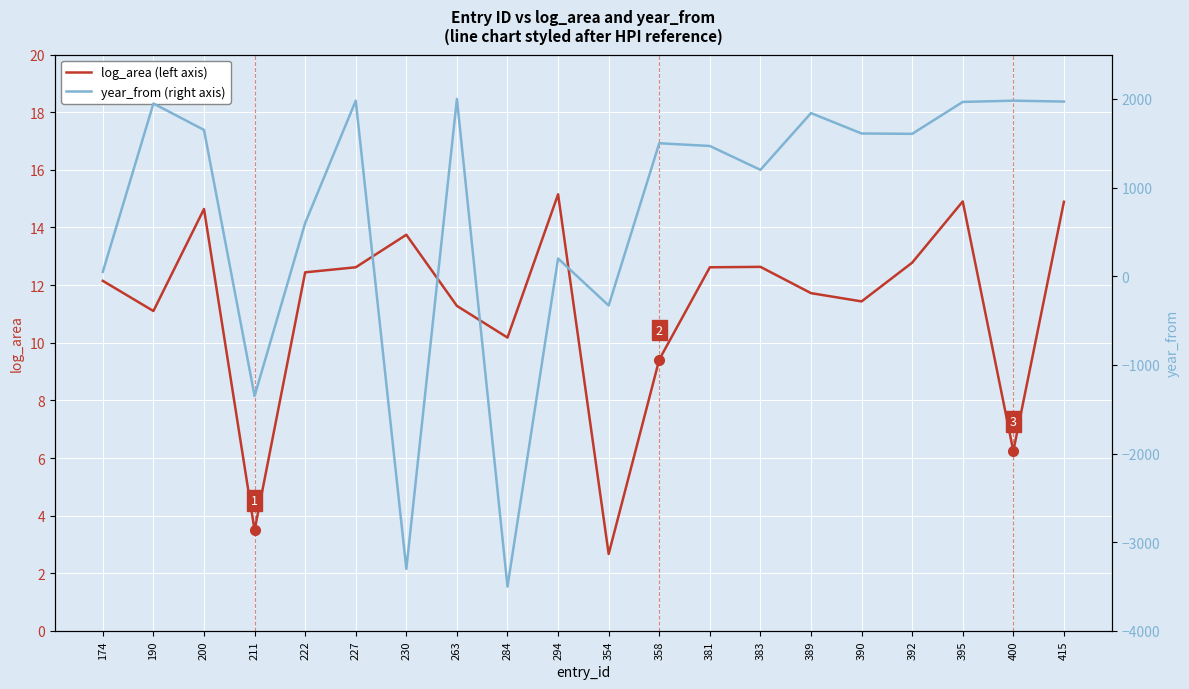

At which label is log_area (left axis) closest to 8?

358